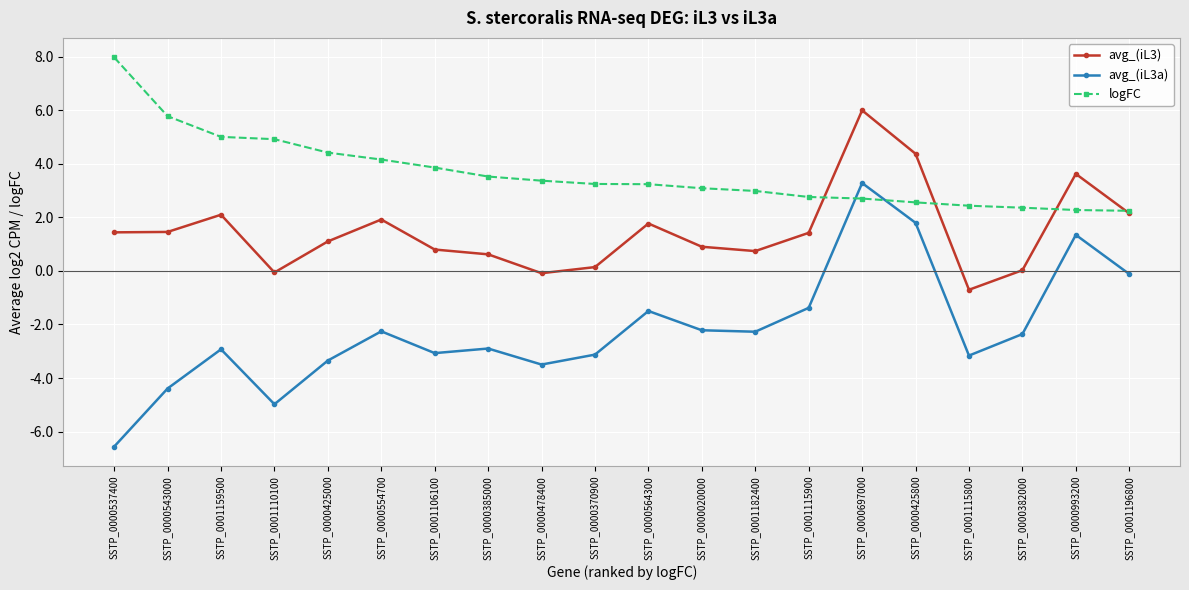

Which series has the widest spread of values?

avg_(iL3a)